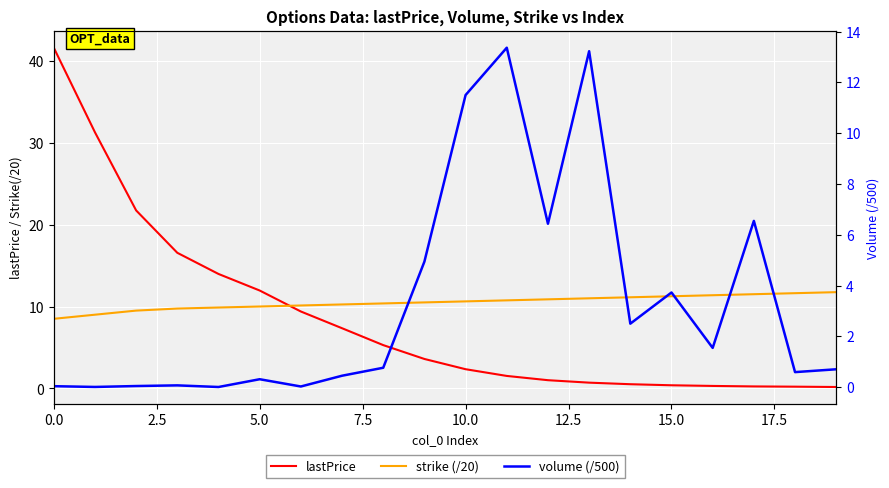

What is the average value of the strike (/20) series?

10.5